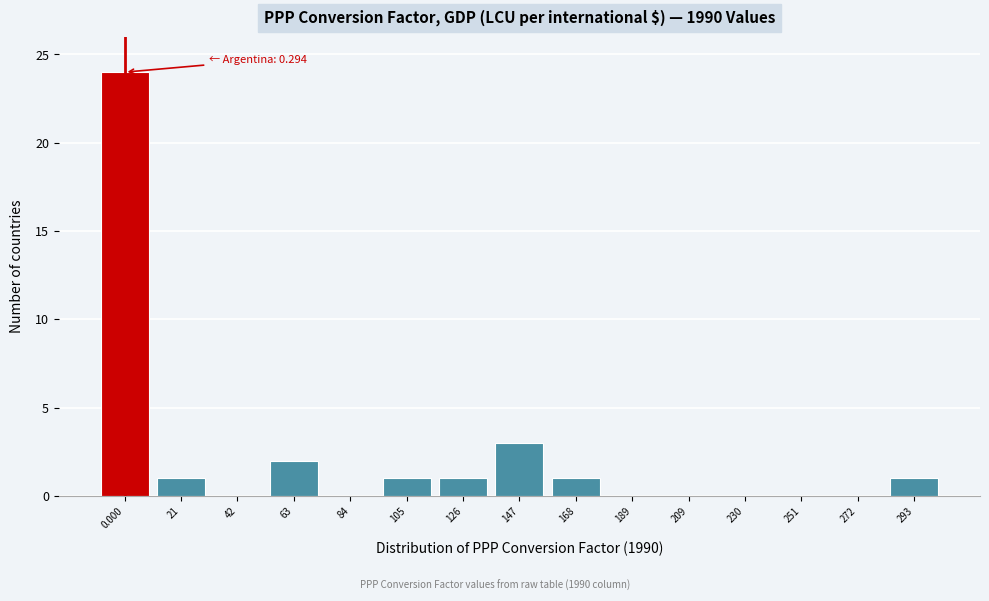

Reading right to left, transcribe all the data shown in this chart.

293=1	272=0	251=0	230=0	209=0	189=0	168=1	147=3	126=1	105=1	84=0	63=2	42=0	21=1	0.000=24